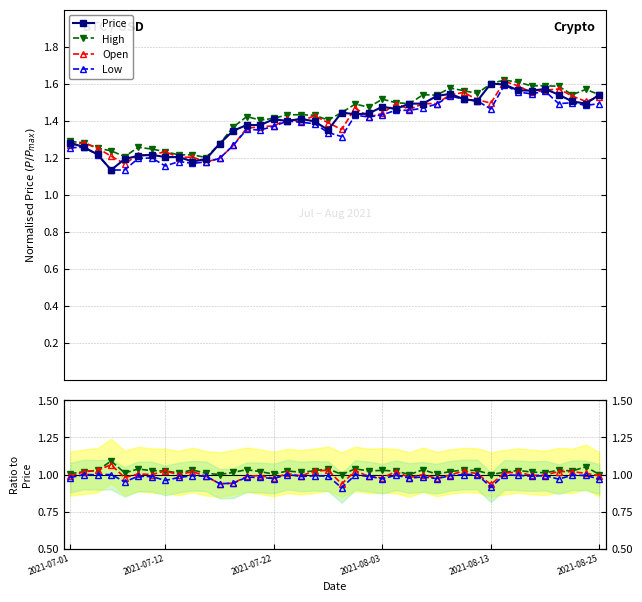

What is the difference between the High values at 2021-07-12 and 2021-07-27?

0.2